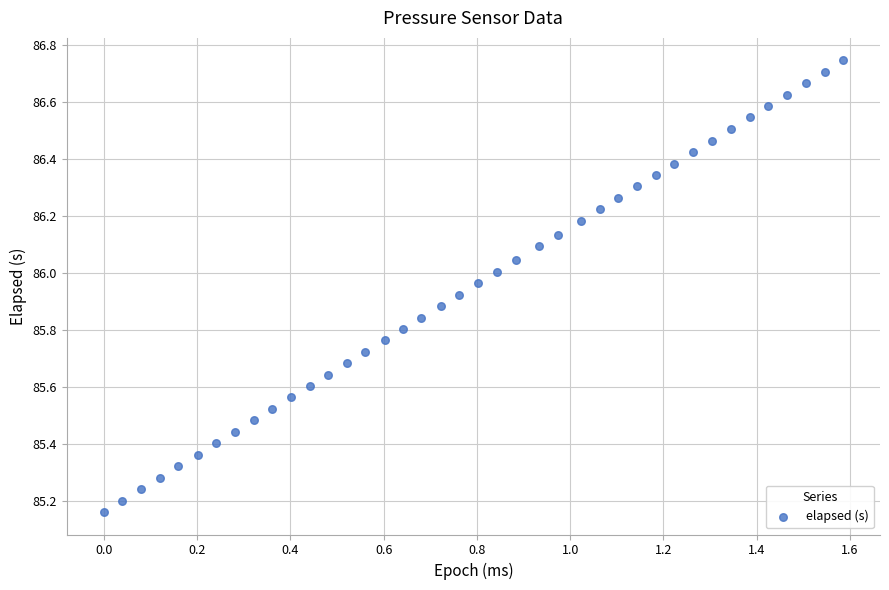

What is the range of Y values (max minus min)?

1.6